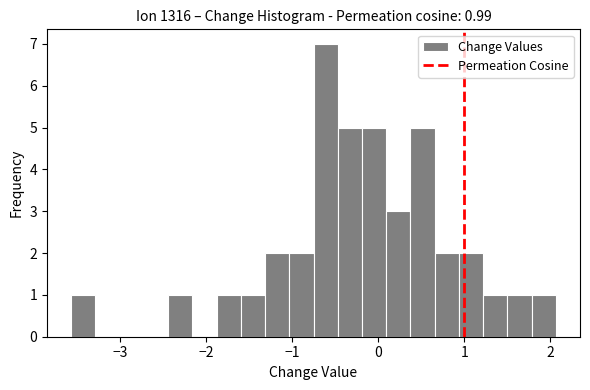

Around what value on the x-axis is the tallest bar? Give the approximate position of its centre, as read against the axis.

-0.6